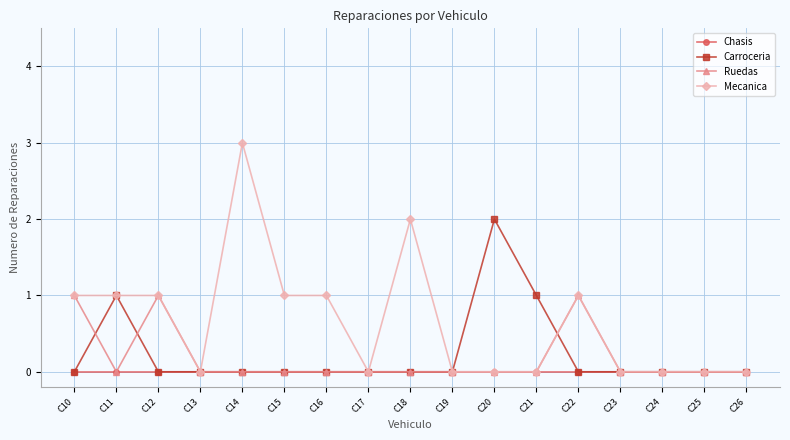

Count the Carroceria values in the range 0 to 1.

16